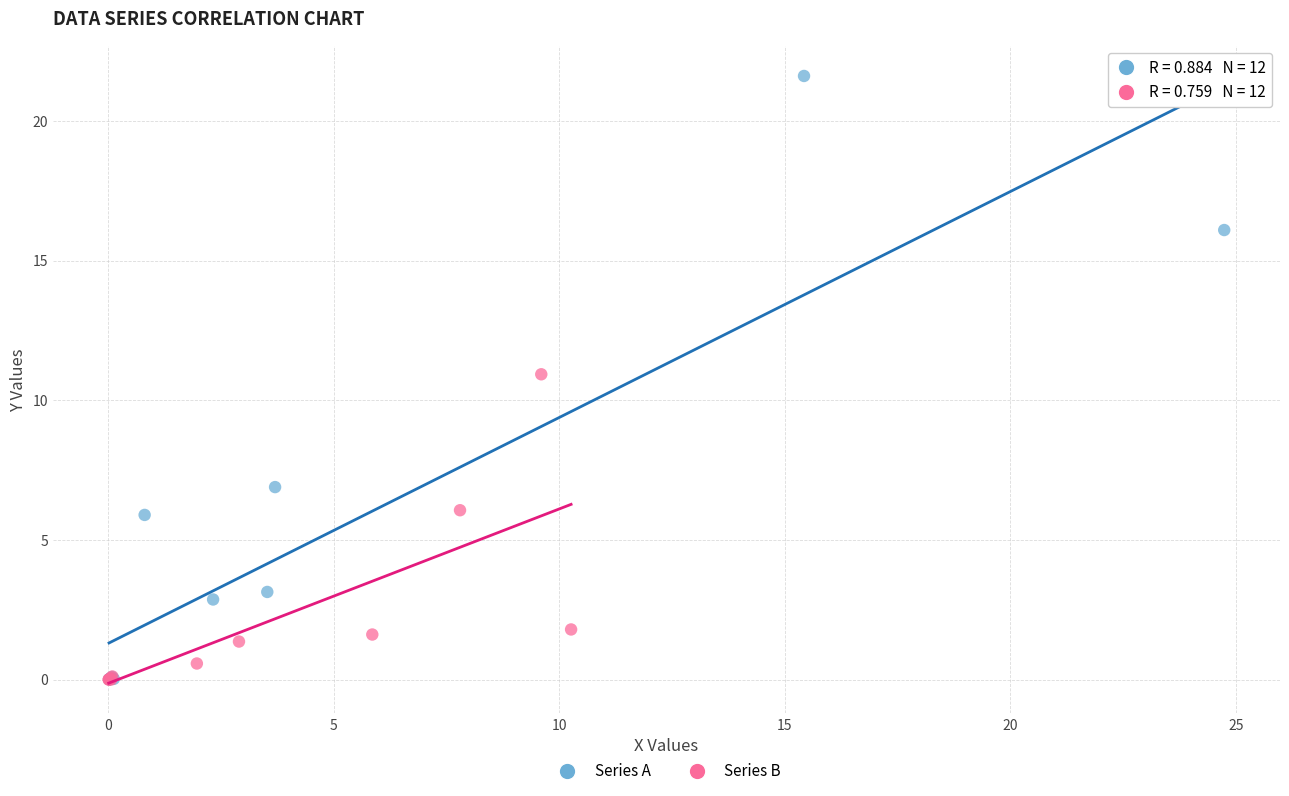

Which series reaches the maximum Y coordinate?

Series A